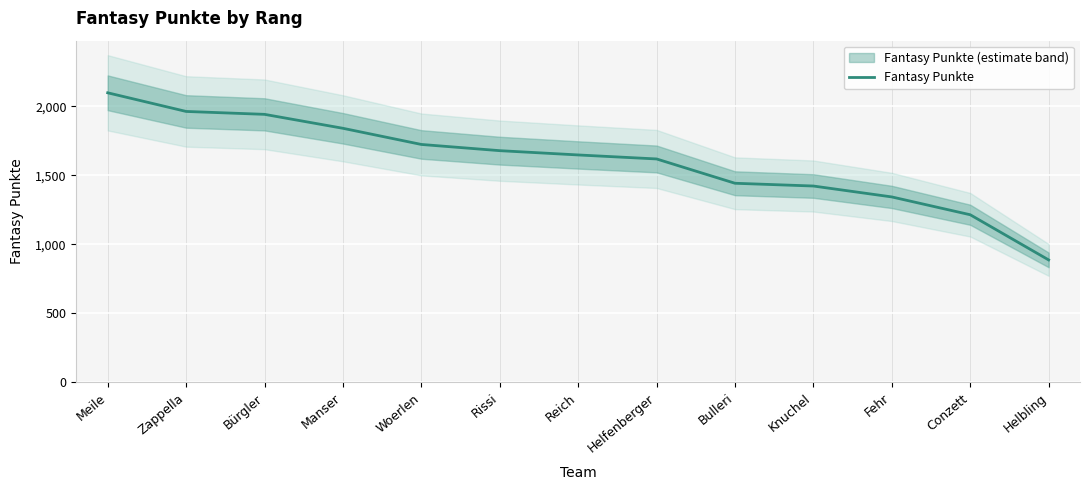

The value at Fehr is 1343. True or false?

True